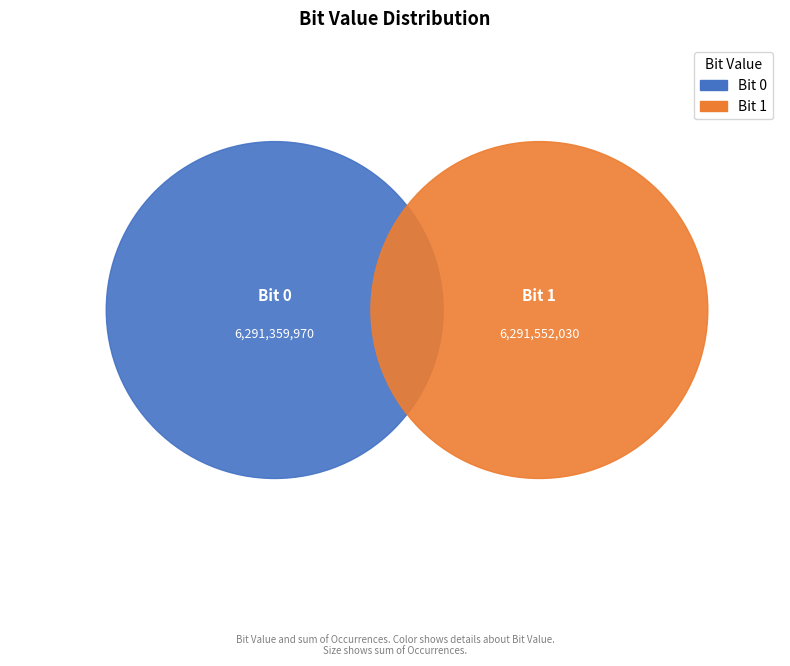

Approximately how many times larger is the value at 1 compared to 0?

1.0